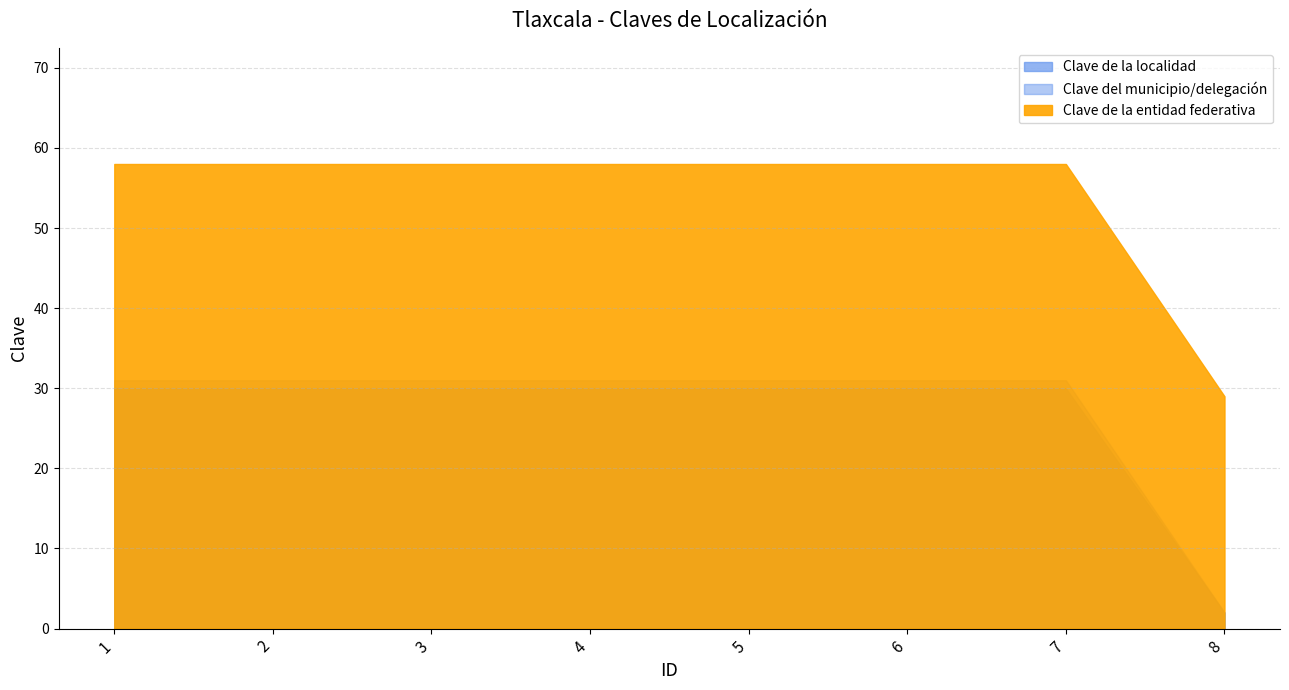

Which category has the lowest value across all series?

8